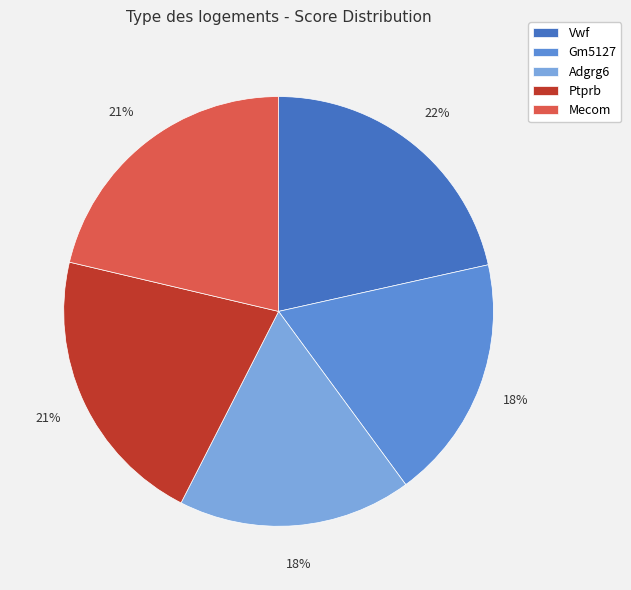

To the nearest percent, what is the average slice percentage?

20%